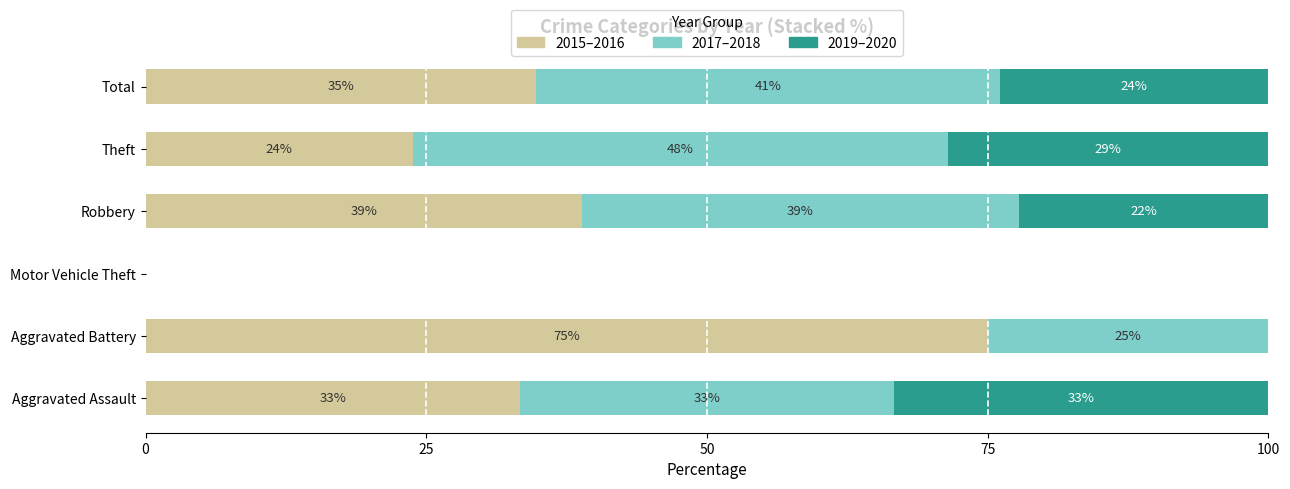

Reading left to right, what are all the values shown in this chart?

2015–2016: 33.3	75.0	0.0	38.9	23.8	34.8
2017–2018: 33.3	25.0	0.0	38.9	47.6	41.3
2019–2020: 33.3	0.0	0.0	22.2	28.6	23.9